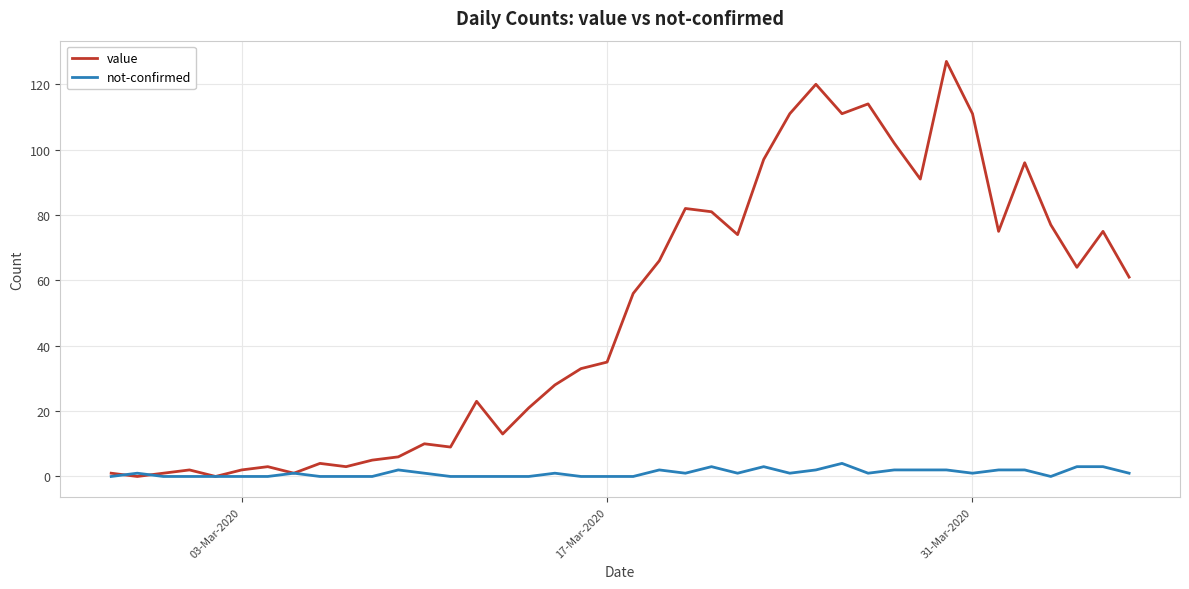

Which series has the widest spread of values?

value